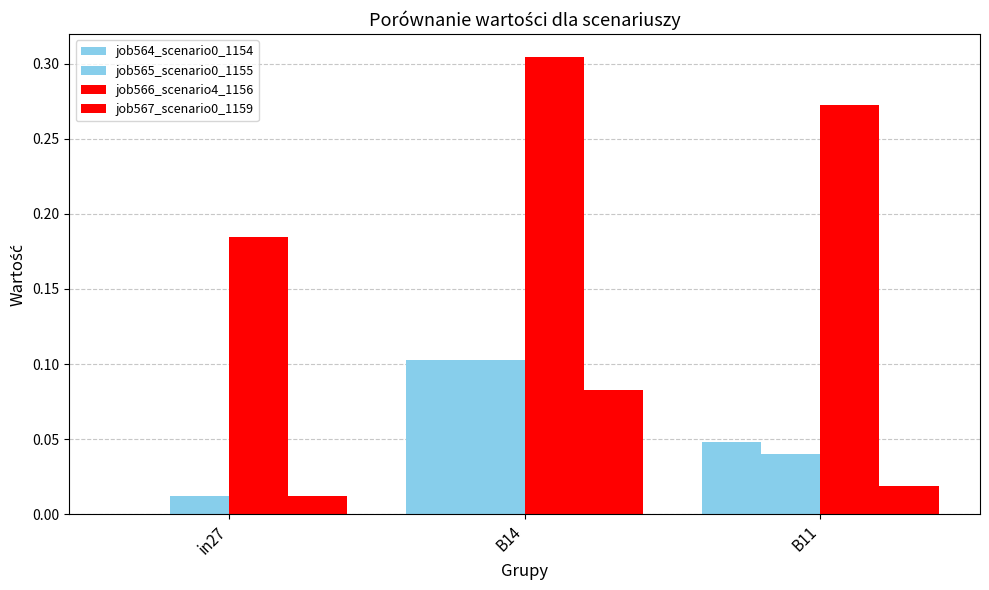

Reading right to left, what are all the values shown in this chart?

job564_scenario0_1154: B11=0.0	B14=0.1	in27=0.0
job565_scenario0_1155: B11=0.0	B14=0.1	in27=0.0
job566_scenario4_1156: B11=0.3	B14=0.3	in27=0.2
job567_scenario0_1159: B11=0.0	B14=0.1	in27=0.0